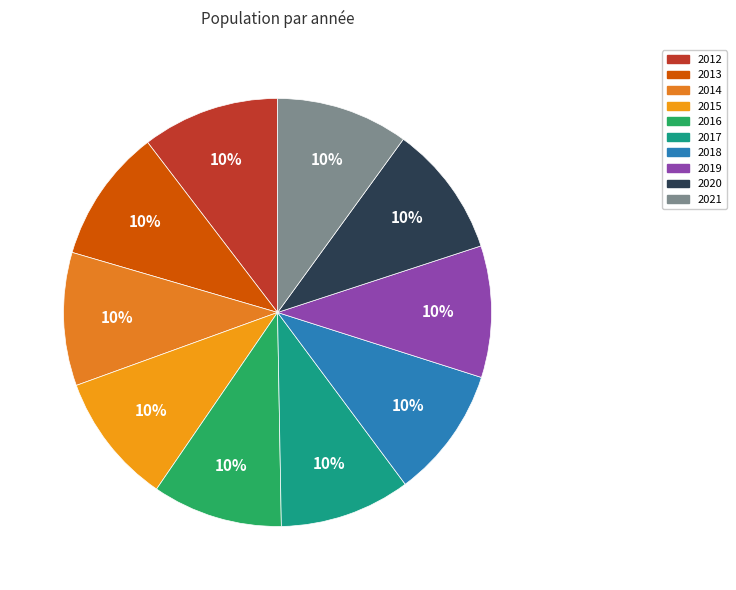

To the nearest percent, what is the average slice percentage?

10%